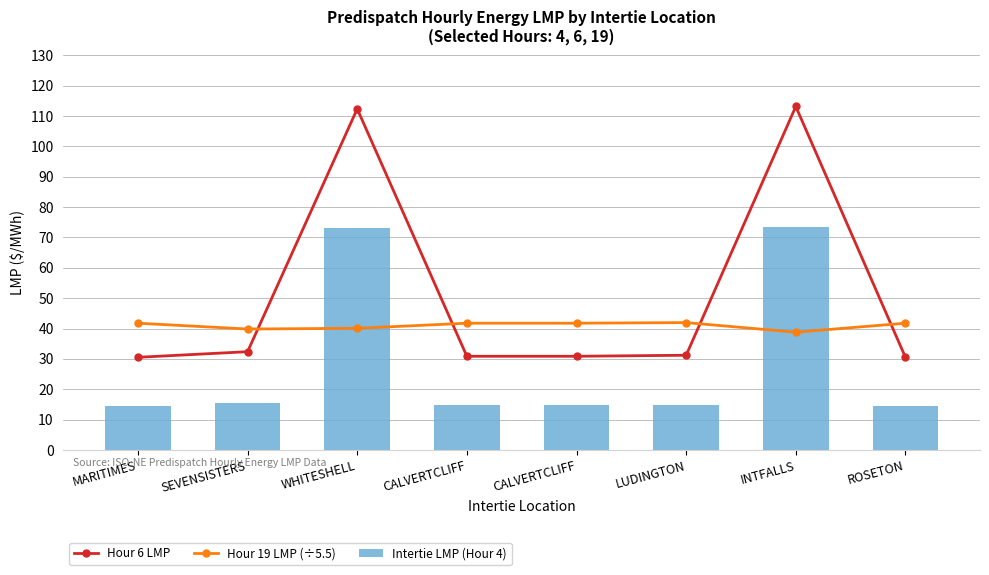

Which category has the lowest value in the Intertie LMP (Hour 4) series?

MARITIMES